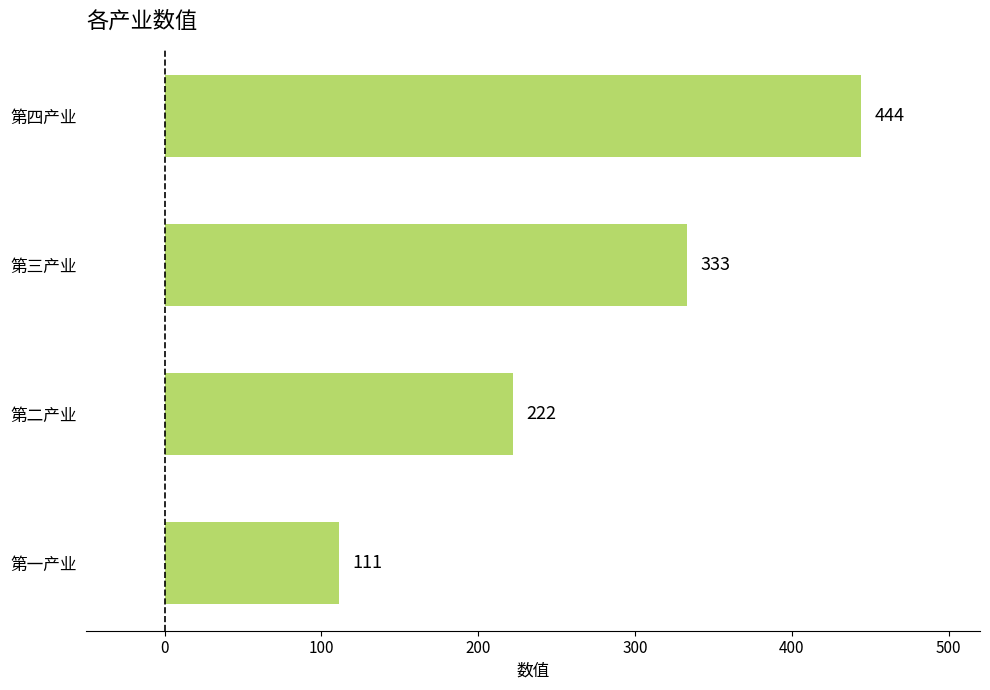

What is the difference between the maximum and minimum values?

333